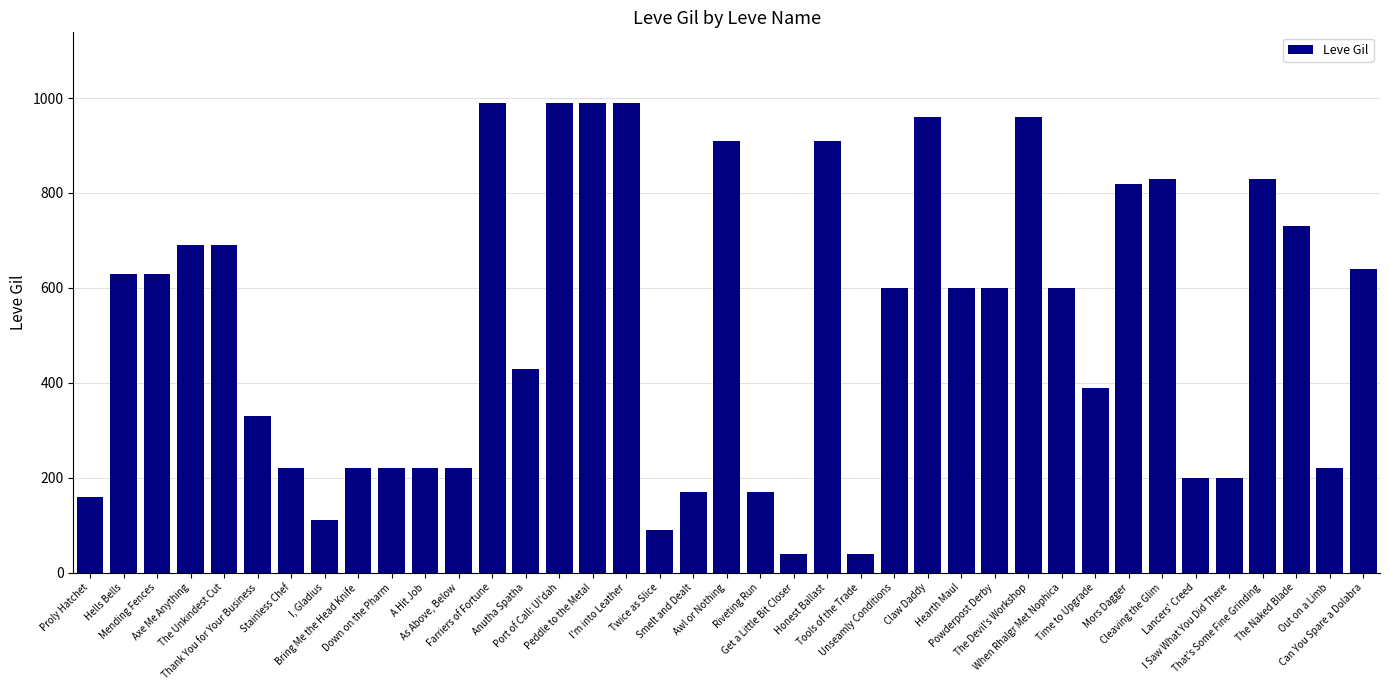

Which has a higher value, Cleaving the Glim or Can You Spare a Dolabra?

Cleaving the Glim